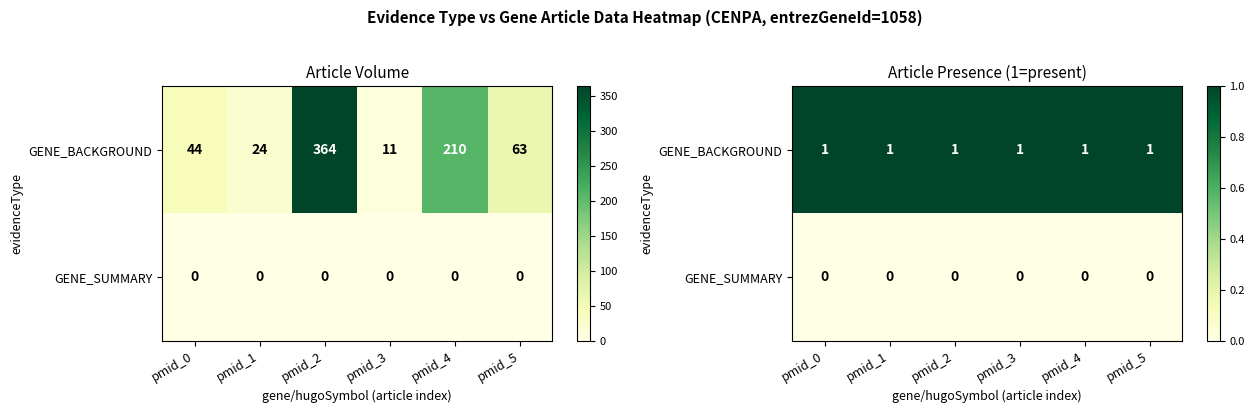

Which series has the largest range (max minus min)?

GENE_BACKGROUND